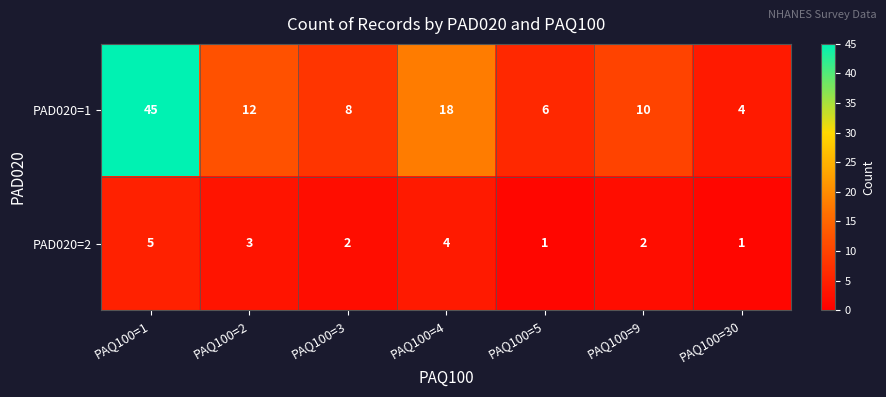

Between PAQ100=3 and PAQ100=5, which series saw the biggest shift?

PAD020=1